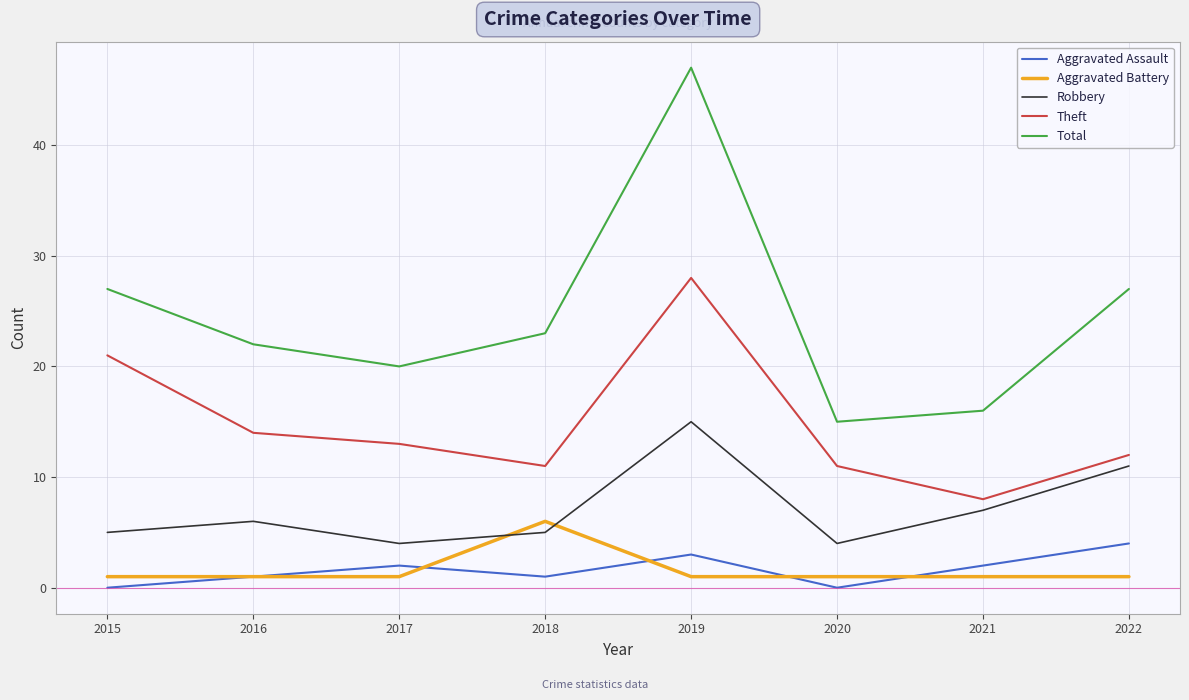

Reading left to right, transcribe all the data shown in this chart.

Aggravated Assault: 0	1	2	1	3	0	2	4
Aggravated Battery: 1	1	1	6	1	1	1	1
Robbery: 5	6	4	5	15	4	7	11
Theft: 21	14	13	11	28	11	8	12
Total: 27	22	20	23	47	15	16	27